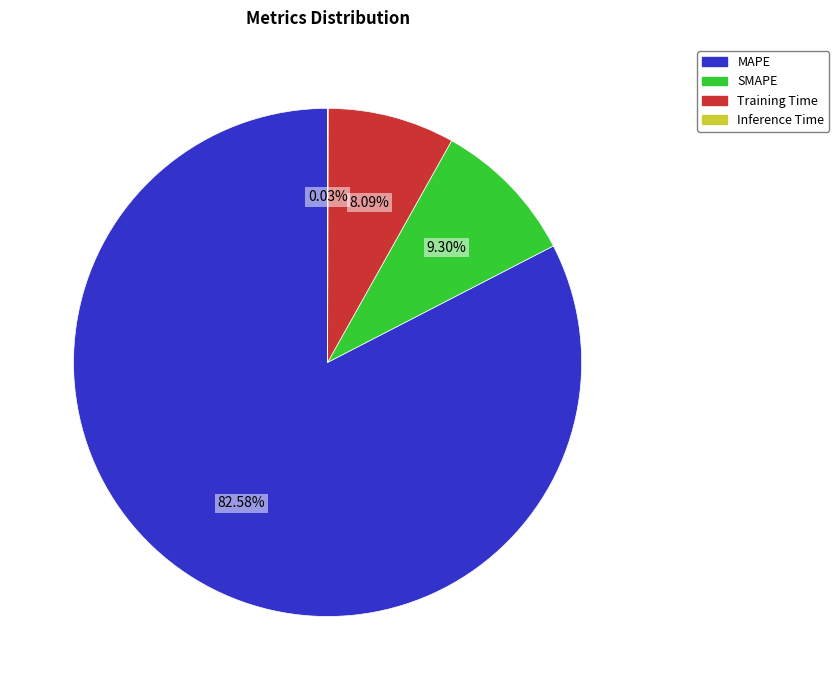

True or false: SMAPE accounts for 9% of the total.

True